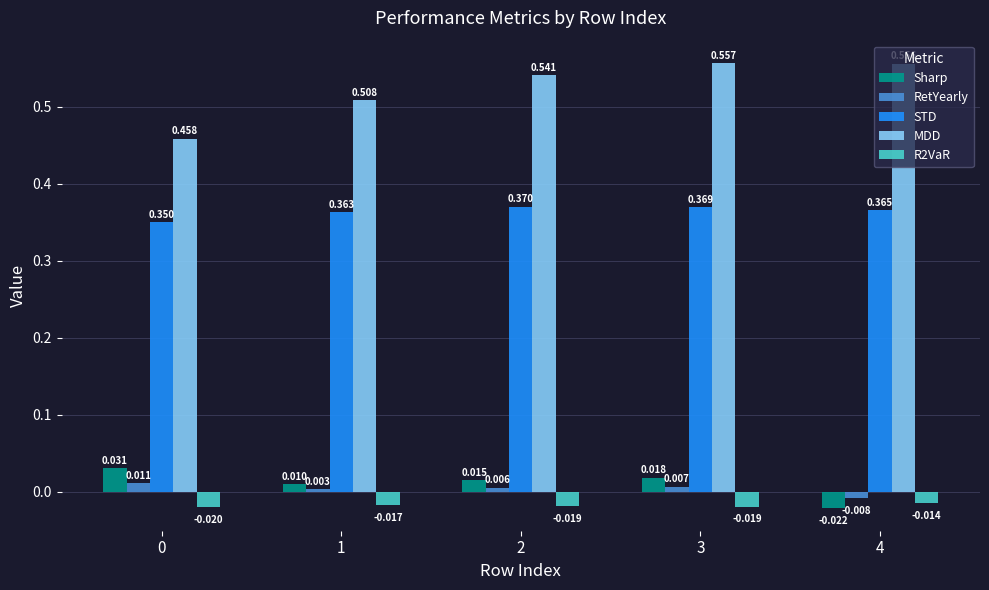

How many values in the Sharp series exceed 0?

4